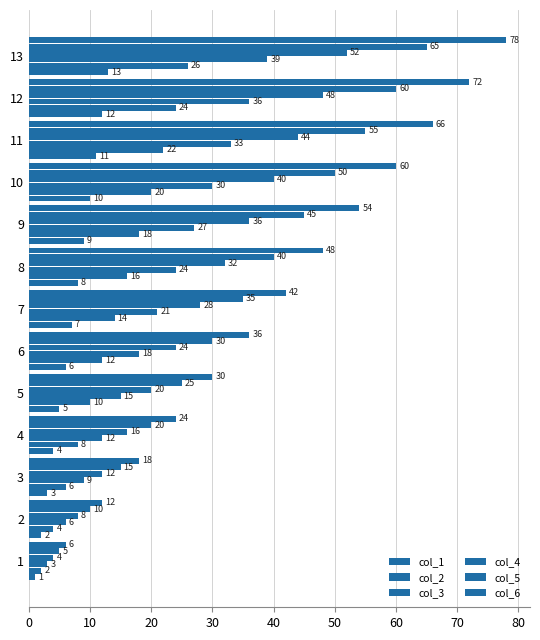

List the series in order of their overall mean, lowest first.

col_1, col_2, col_3, col_4, col_5, col_6